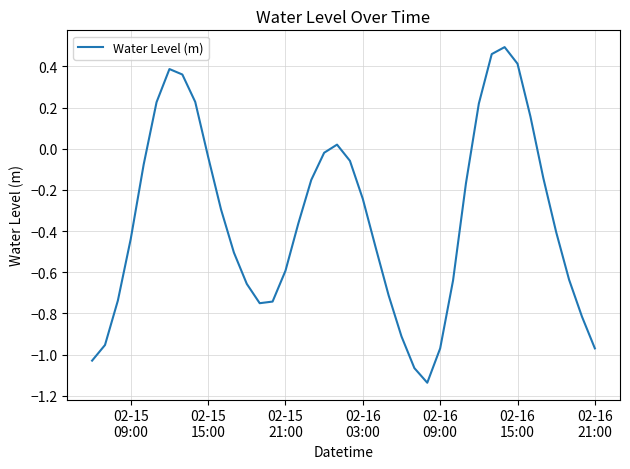

What is the difference between the maximum and minimum values?

1.6